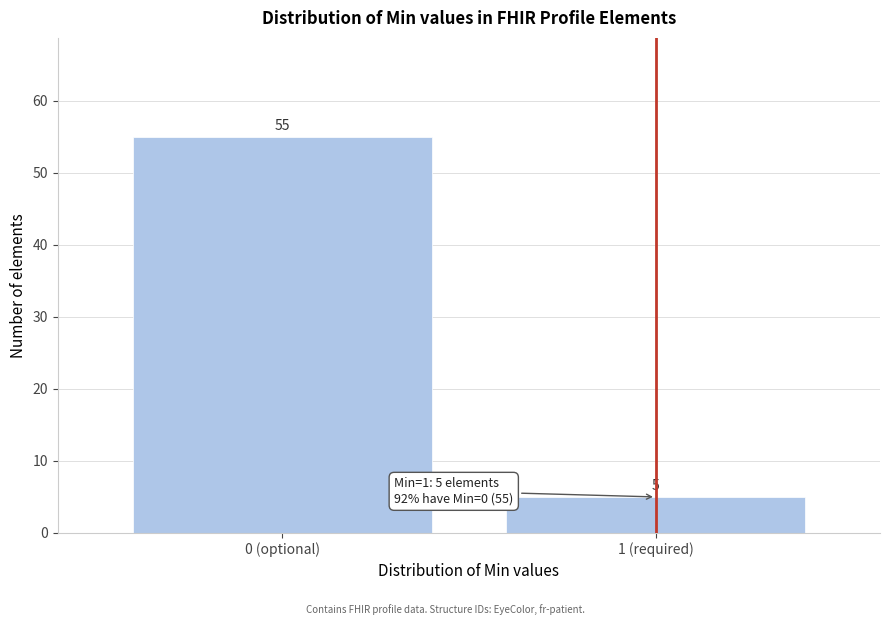

Reading left to right, extract all data points from this chart.

0 (optional)=55	1 (required)=5